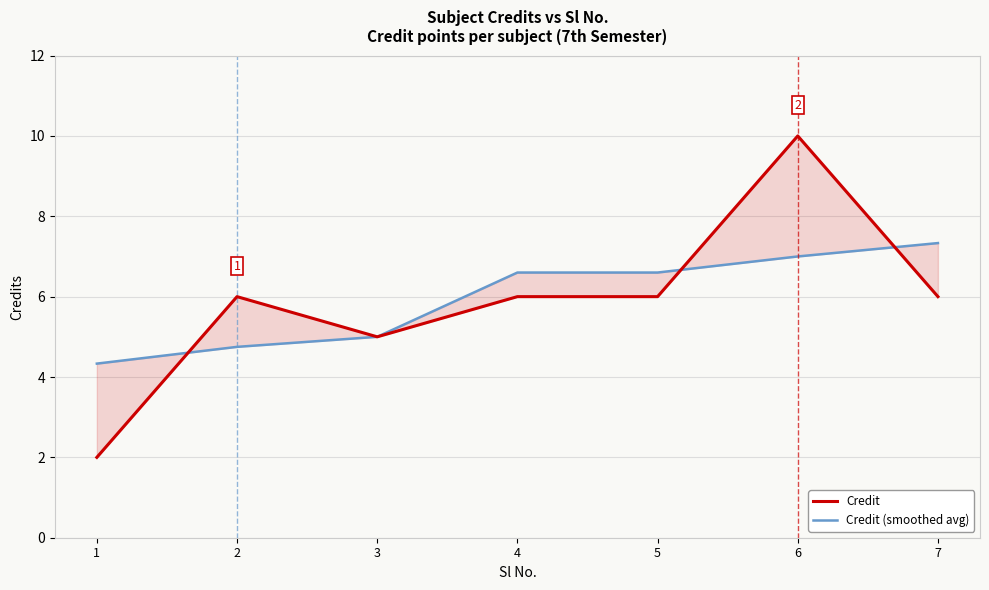

List the series in order of their peak value, highest first.

Credit, Credit (smoothed avg)